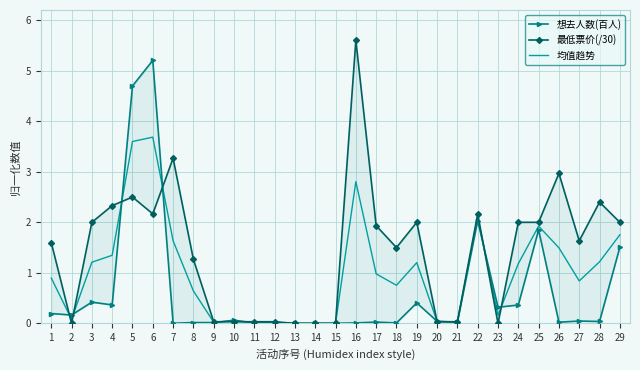

How many lines are shown in the chart?

3